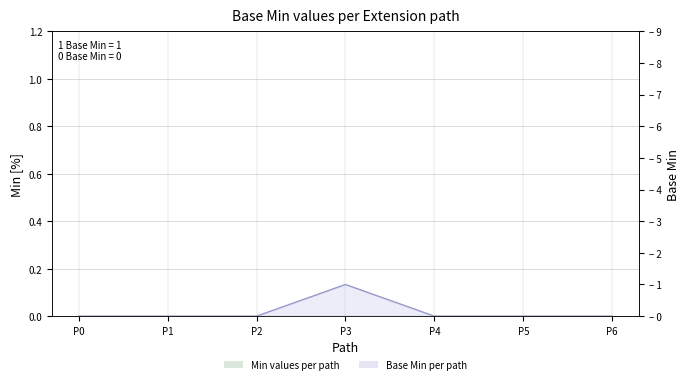

Reading right to left, what are all the values shown in this chart?

P6=0	P5=0	P4=0	P3=1	P2=0	P1=0	P0=0